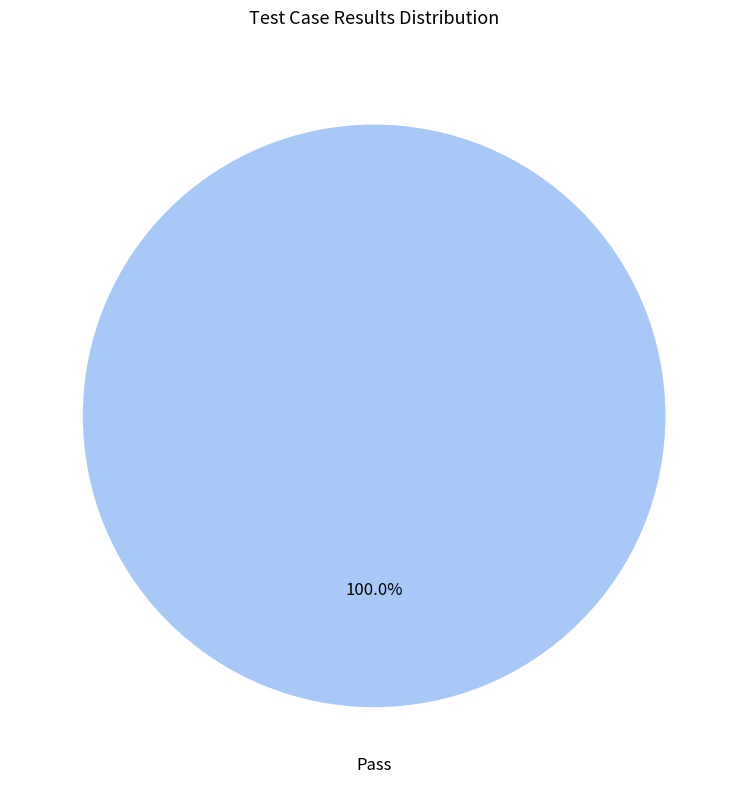

Rank the categories by value from highest to lowest.

Pass